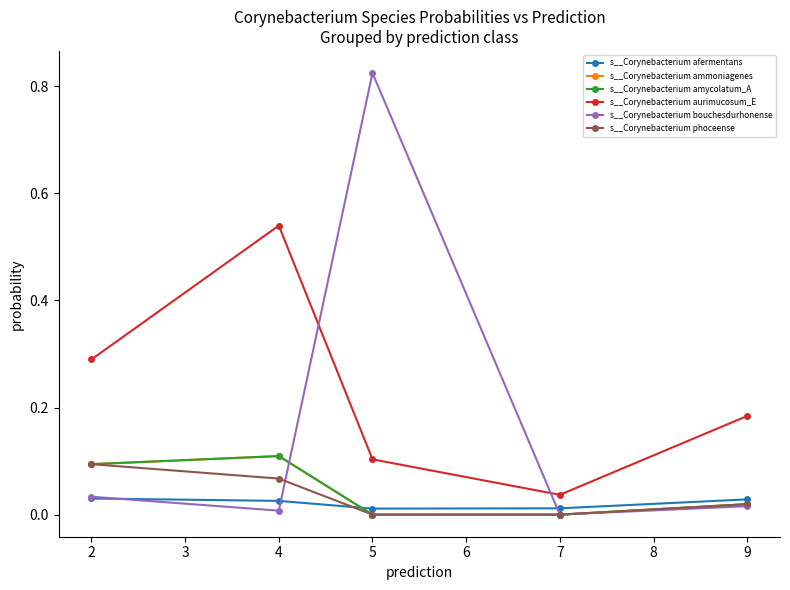

Is this an area chart (filled region under the line)?

No